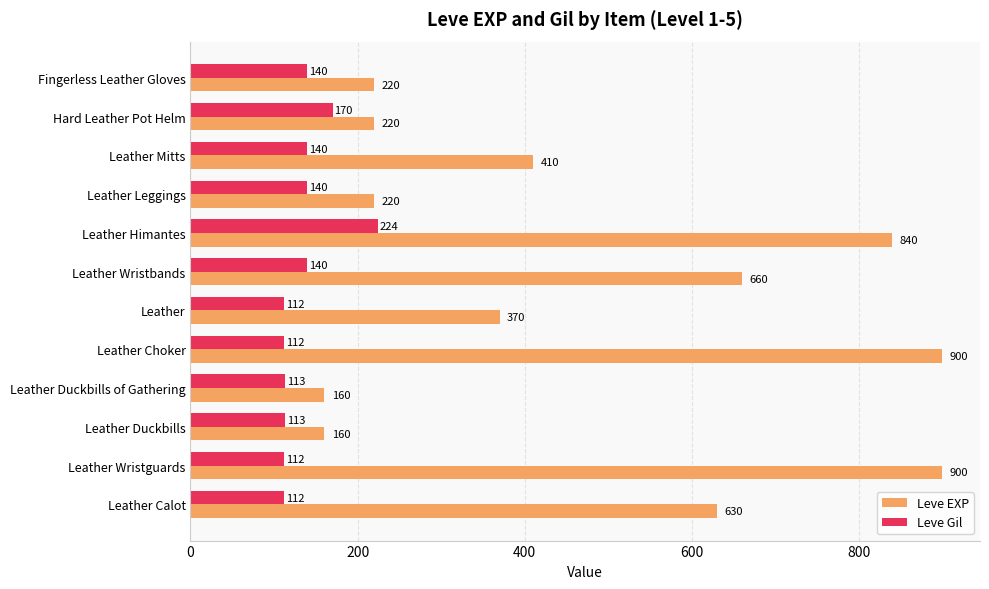

What is the smallest value displayed?

112